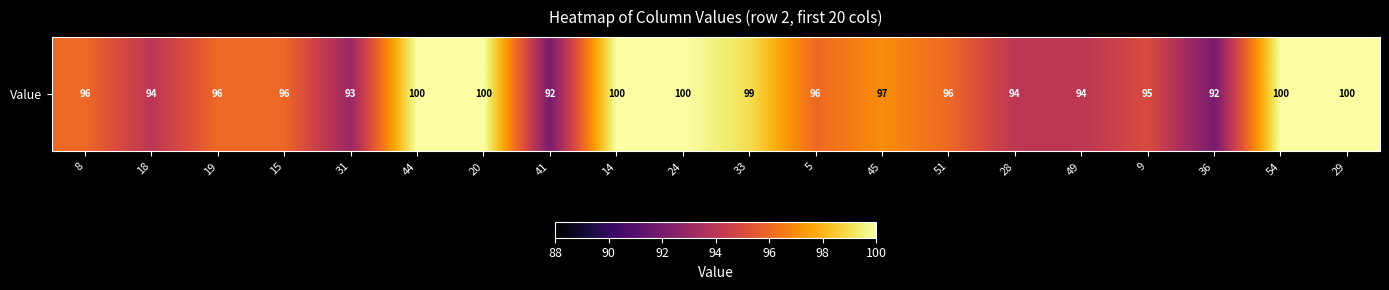

Reading left to right, what are all the values shown in this chart?

8=96	18=94	19=96	15=96	31=93	44=100	20=100	41=92	14=100	24=100	33=99	5=96	45=97	51=96	28=94	49=94	9=95	36=92	54=100	29=100